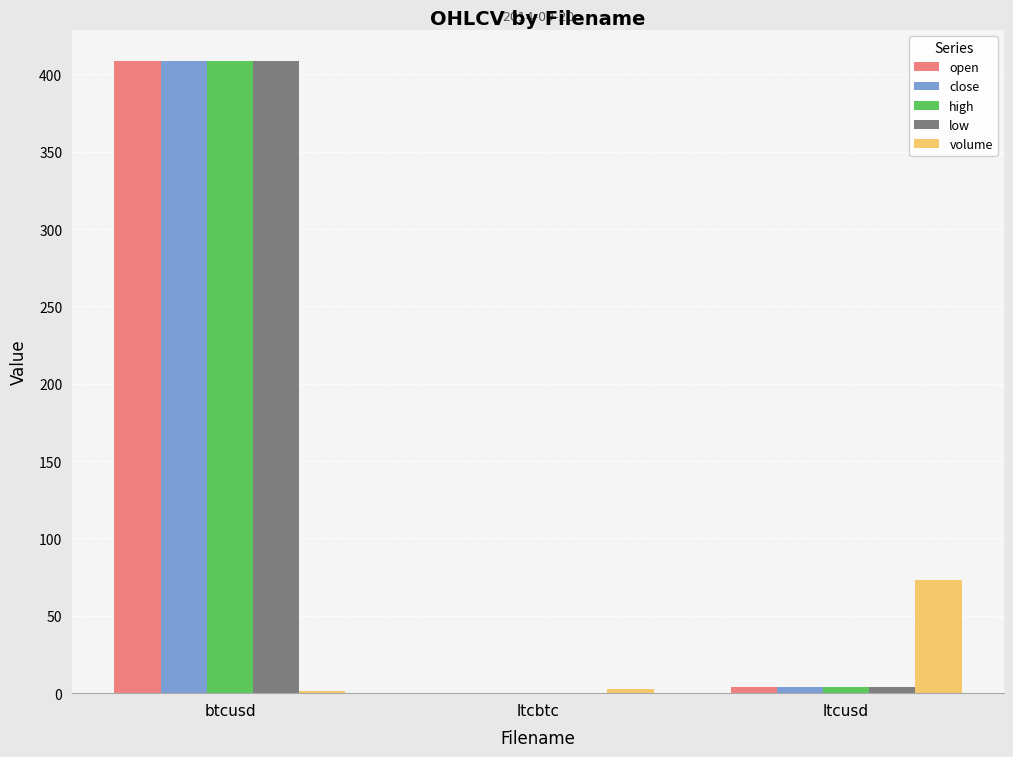

At which category is the sum across all series the highest?

btcusd